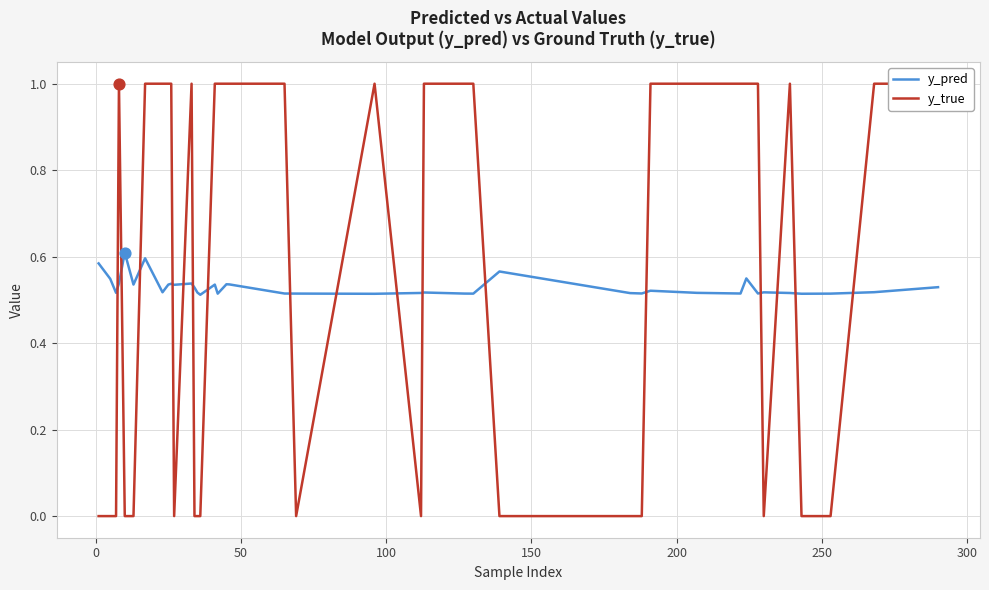

At how many categories does at least one series exceed 0?

40